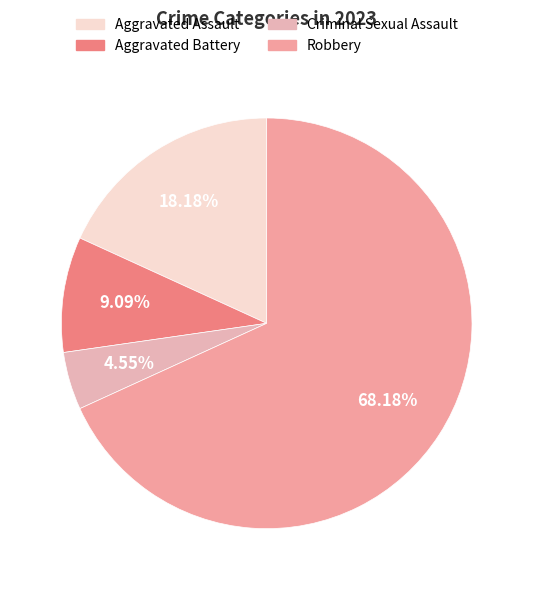

Is it true that Criminal Sexual Assault is 19% of the pie?

False